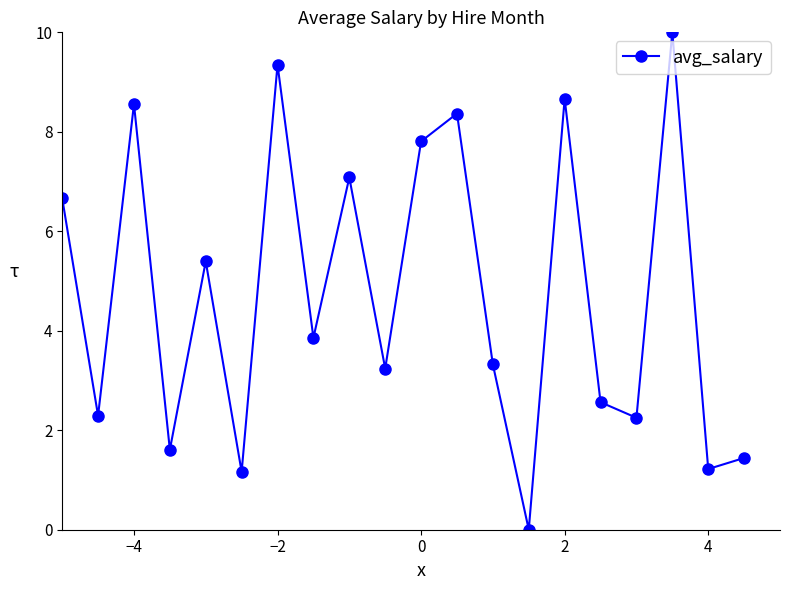

What is the difference between the second highest and minimum values?

9.3